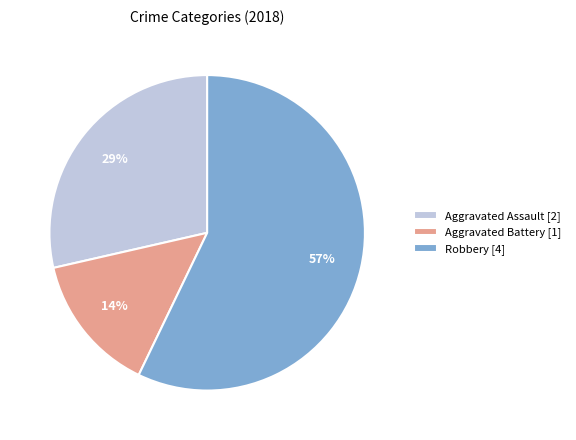

Which slice is the smallest?

Aggravated Battery [1]